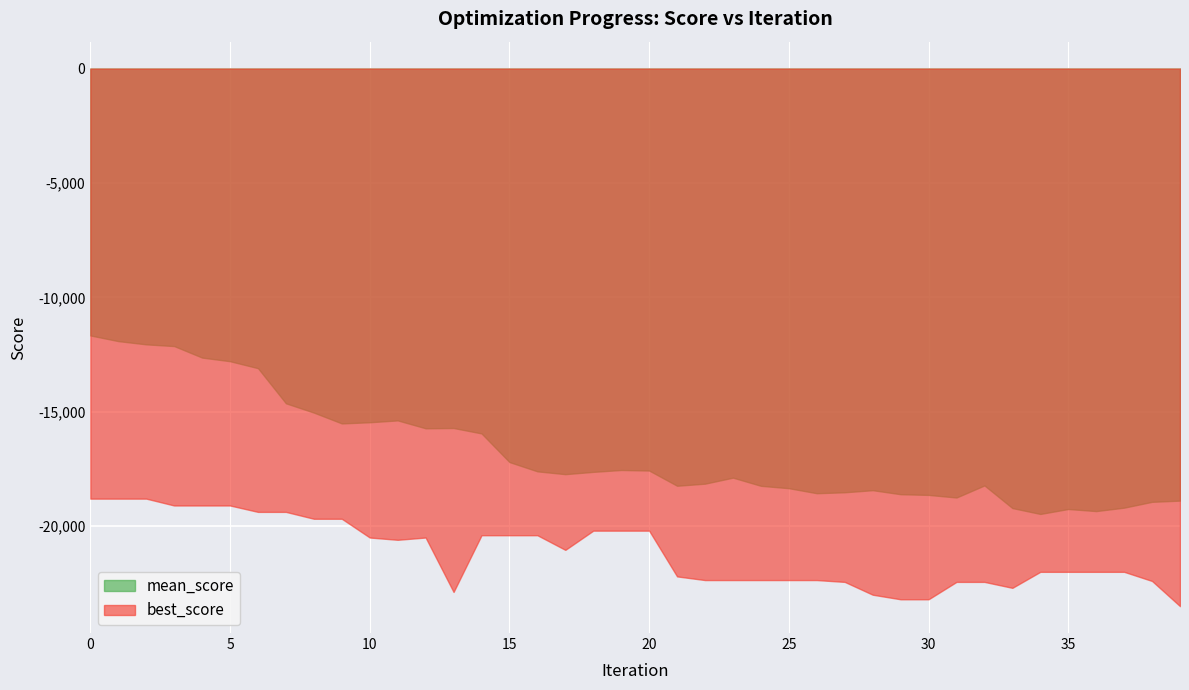

What is the smallest value displayed?

-23500.0